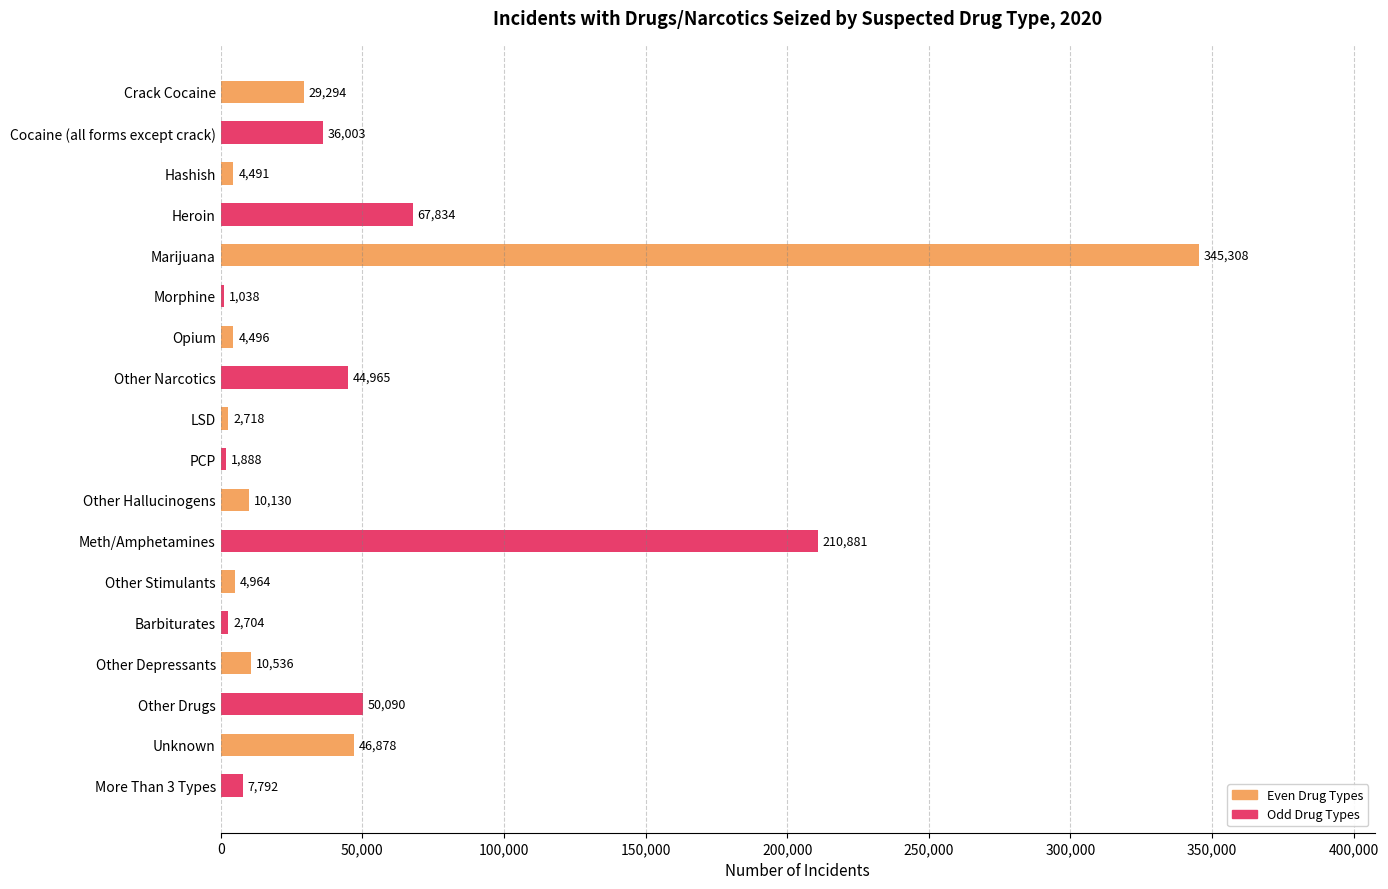

Reading top to bottom, list all the values displayed in this chart.

Crack Cocaine=29294	Cocaine (all forms except crack)=36003	Hashish=4491	Heroin=67834	Marijuana=345308	Morphine=1038	Opium=4496	Other Narcotics=44965	LSD=2718	PCP=1888	Other Hallucinogens=10130	Meth/Amphetamines=210881	Other Stimulants=4964	Barbiturates=2704	Other Depressants=10536	Other Drugs=50090	Unknown=46878	More Than 3 Types=7792